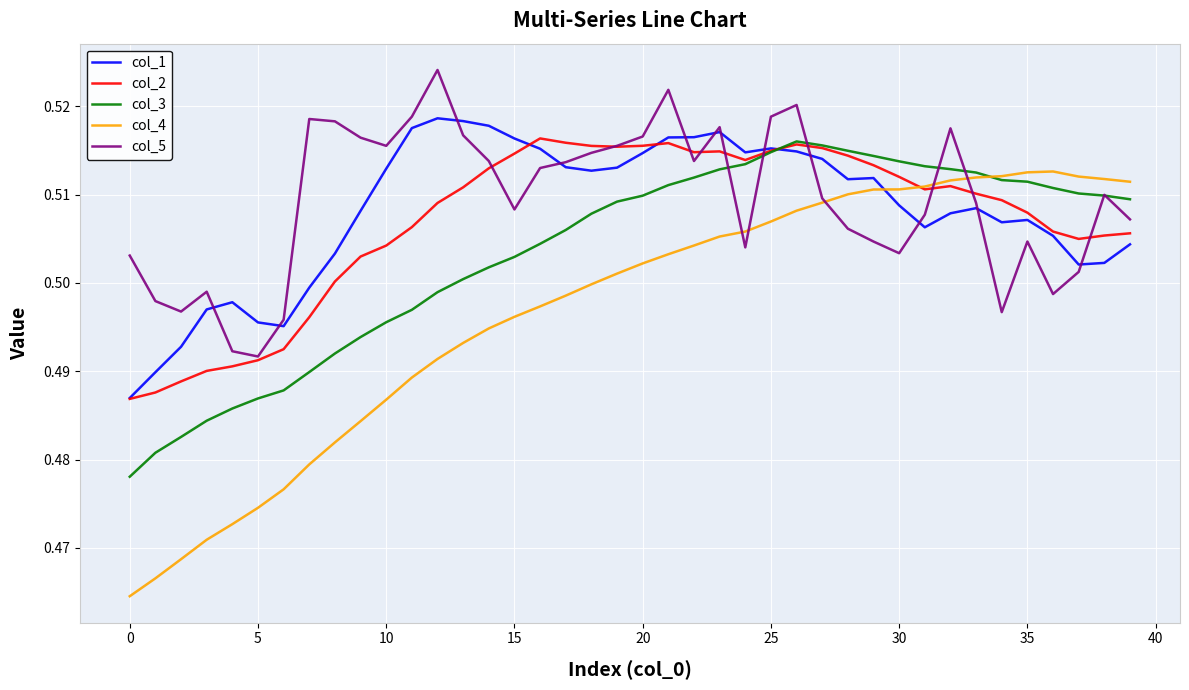

Count the col_1 values in the range 0 to 1.

40